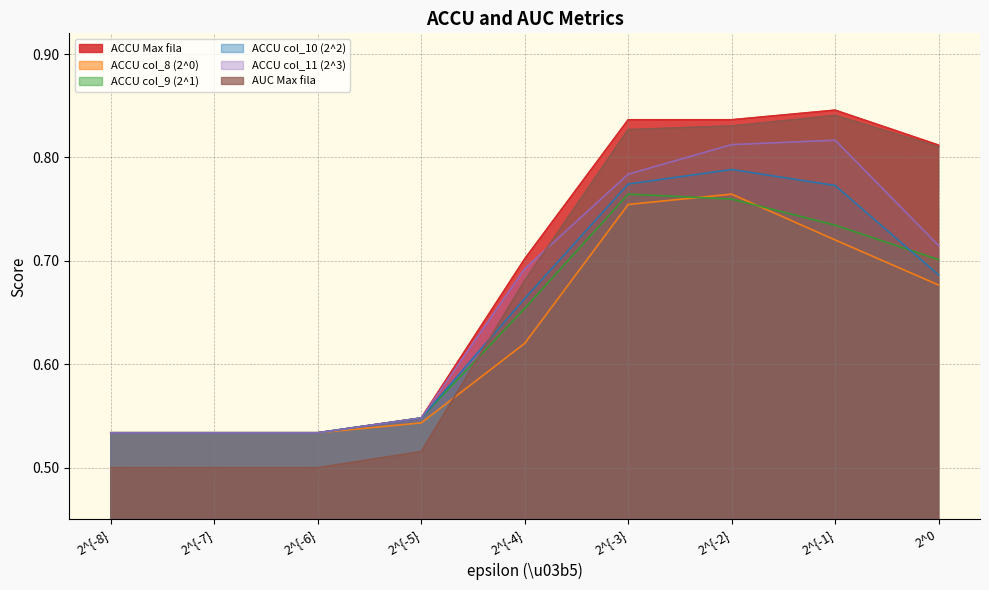

Which series has the widest spread of values?

AUC Max fila